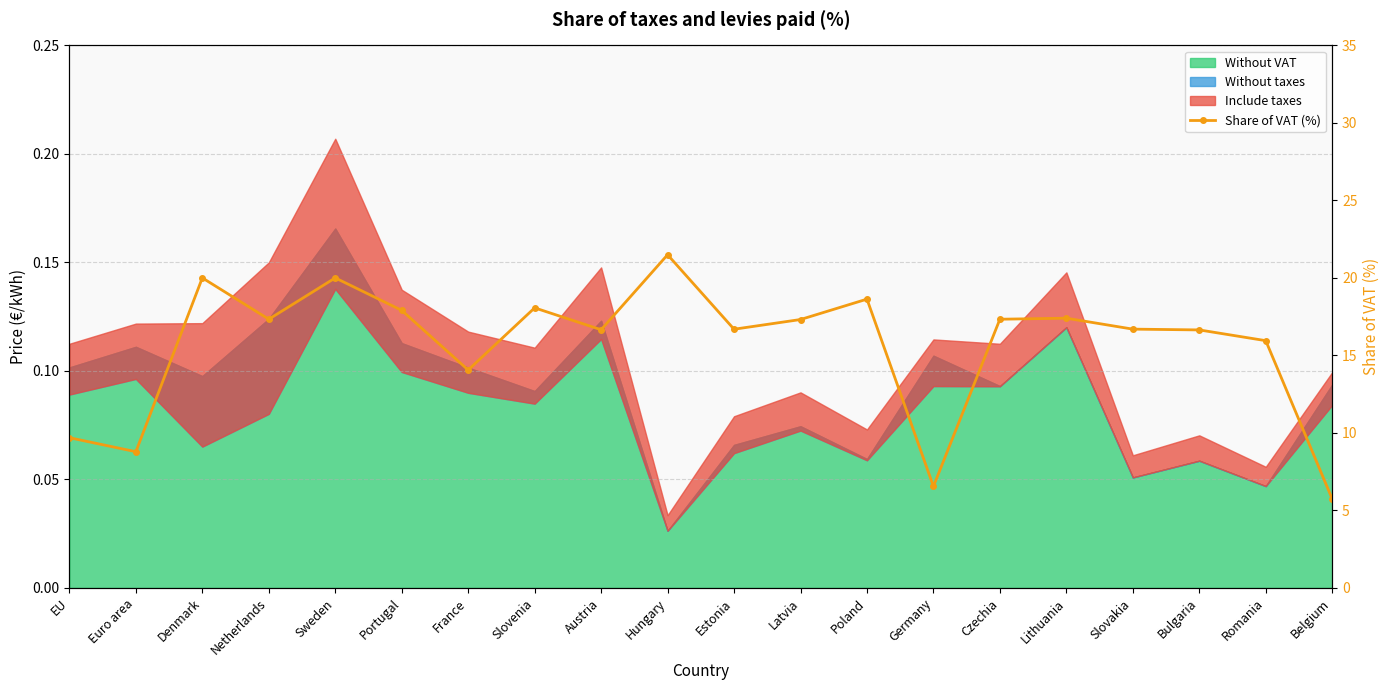

Rank the categories by value from highest to lowest.

Hungary, Denmark, Sweden, Poland, Slovenia, Portugal, Lithuania, Netherlands, Czechia, Latvia, Slovakia, Estonia, Austria, Bulgaria, Romania, France, EU, Euro area, Germany, Belgium